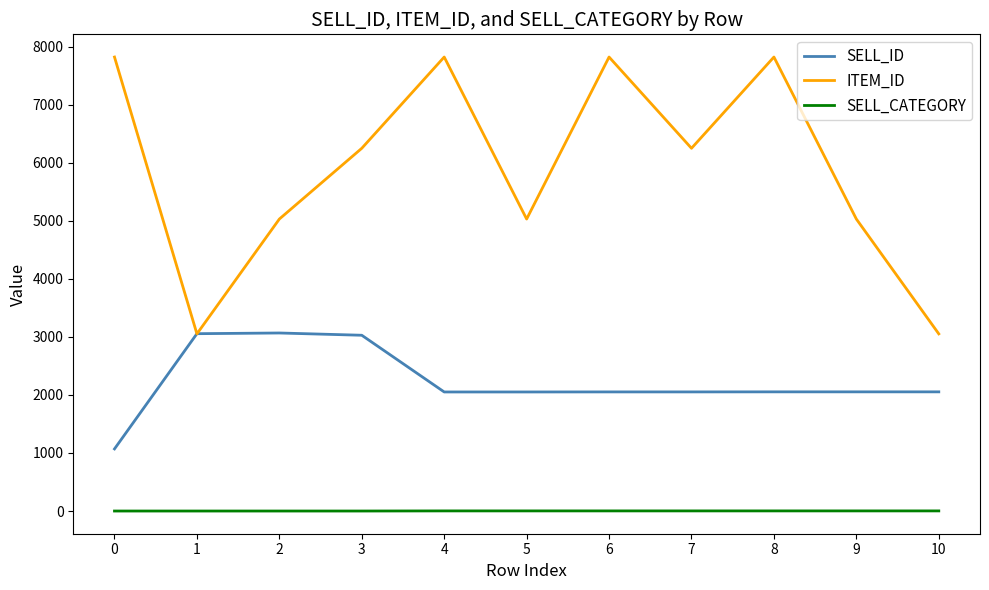

True or false: ITEM_ID and SELL_CATEGORY intersect in this chart.

False